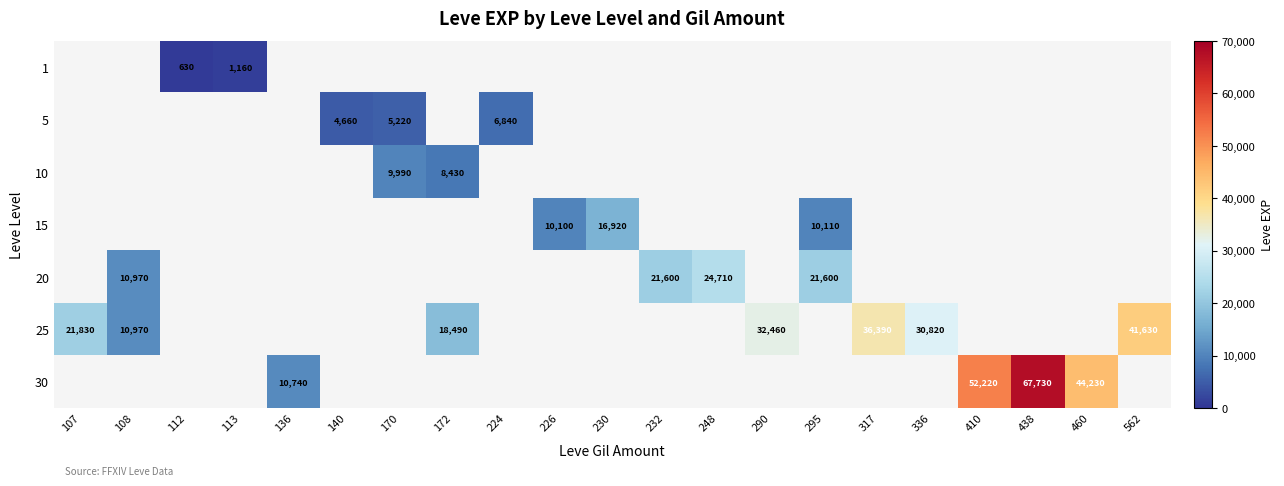

The value of 1 at 113 is 1160. True or false?

True